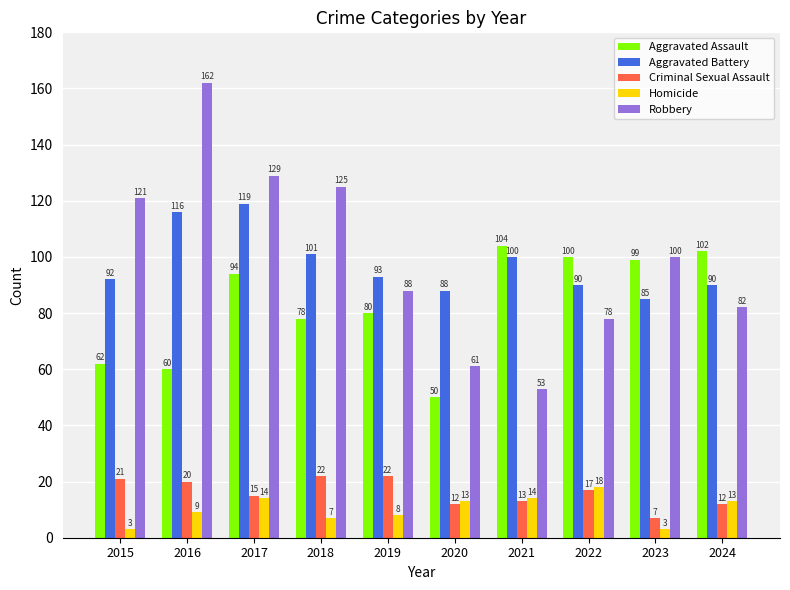

Which category has the lowest value in the Aggravated Battery series?

2023